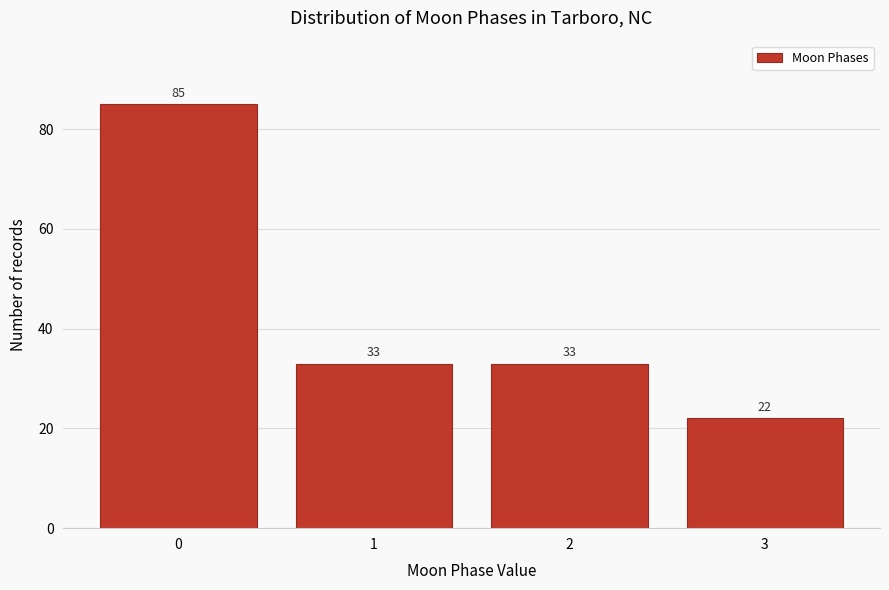

Reading left to right, what are all the values shown in this chart?

0=85	1=33	2=33	3=22